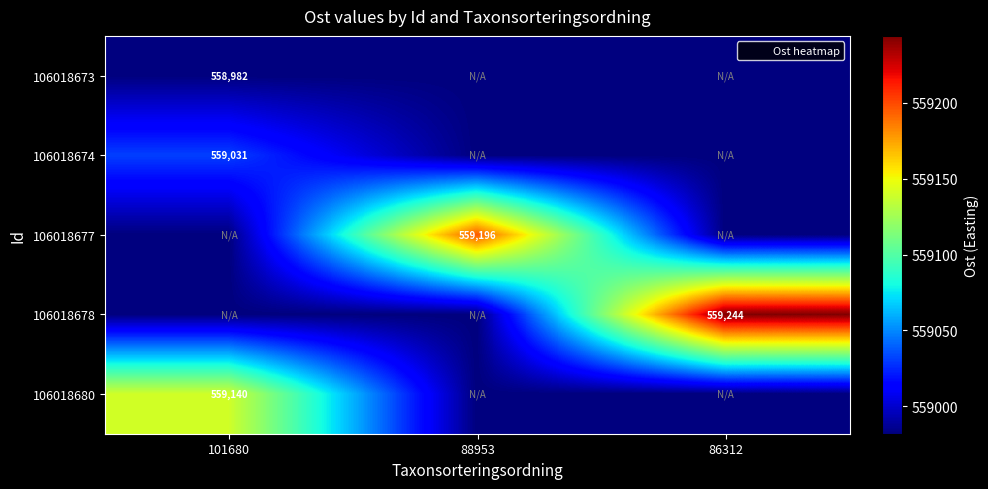

Rank the series at 101680 from highest to lowest value.

106018680, 106018674, 106018673, 106018677, 106018678